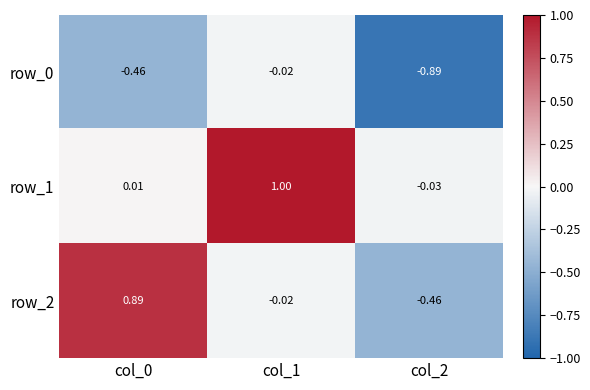

Which series has the widest spread of values?

row_2